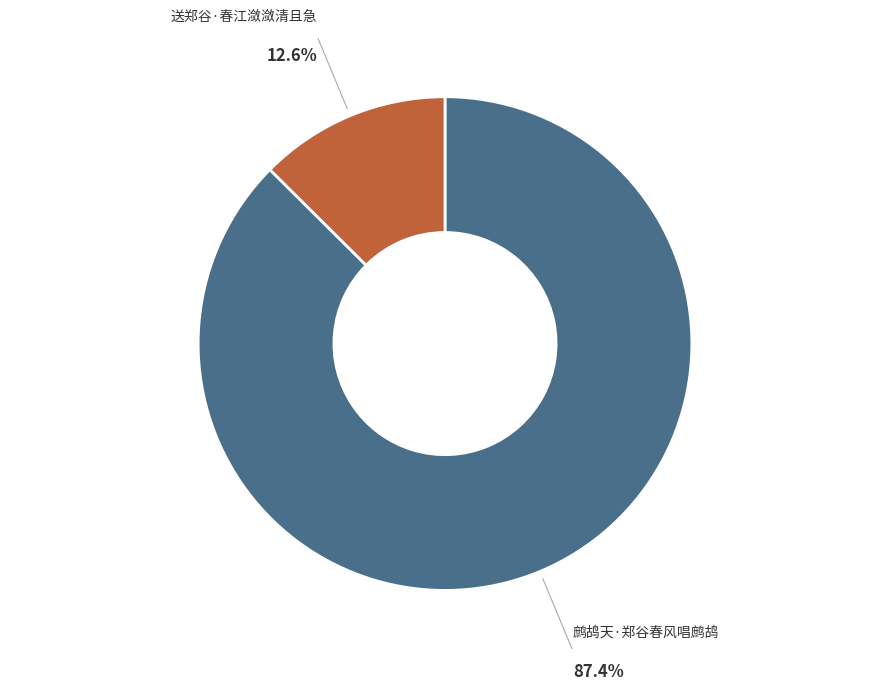

Combined, do 送郑谷·春江潋潋清且急 and 鹧鸪天·郑谷春风唱鹧鸪 account for over 50%?

Yes